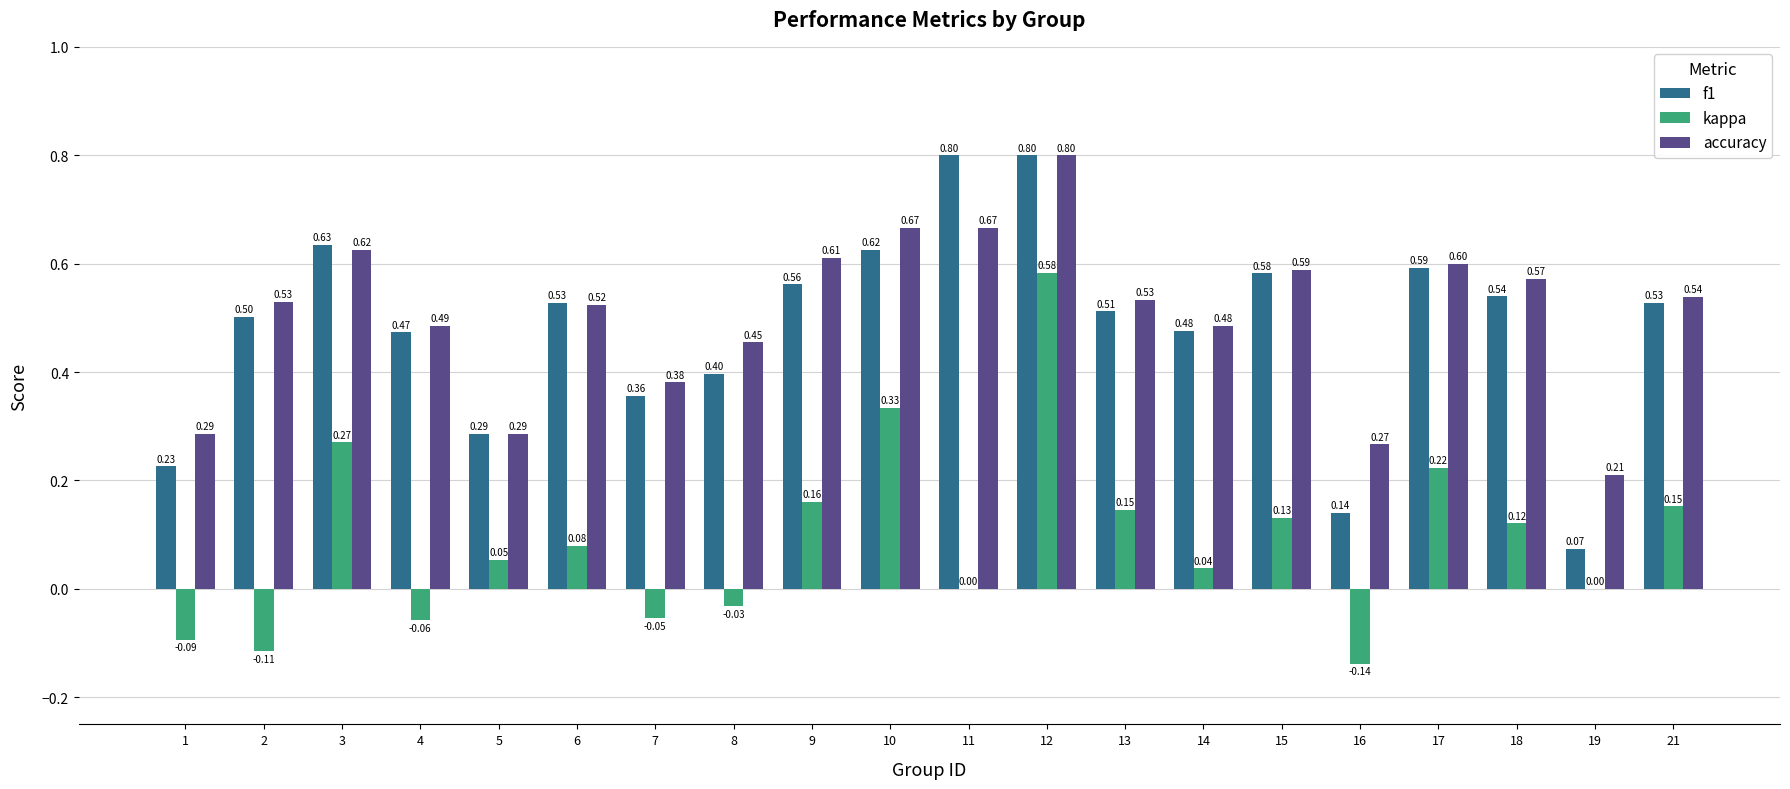

What is the sum of the accuracy values at 18 and 12?

1.4